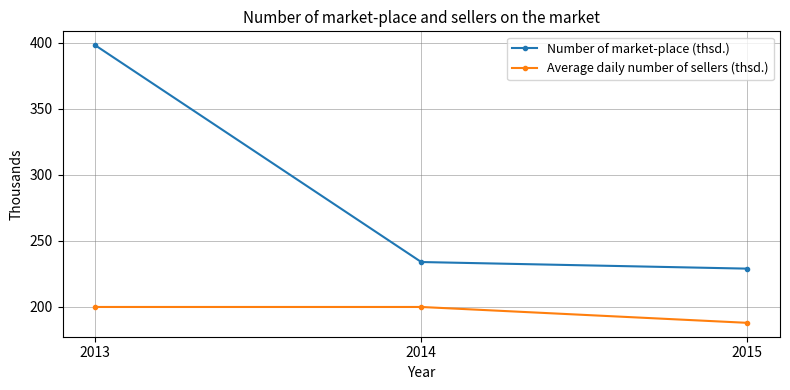

What is the minimum value shown in the chart?

188